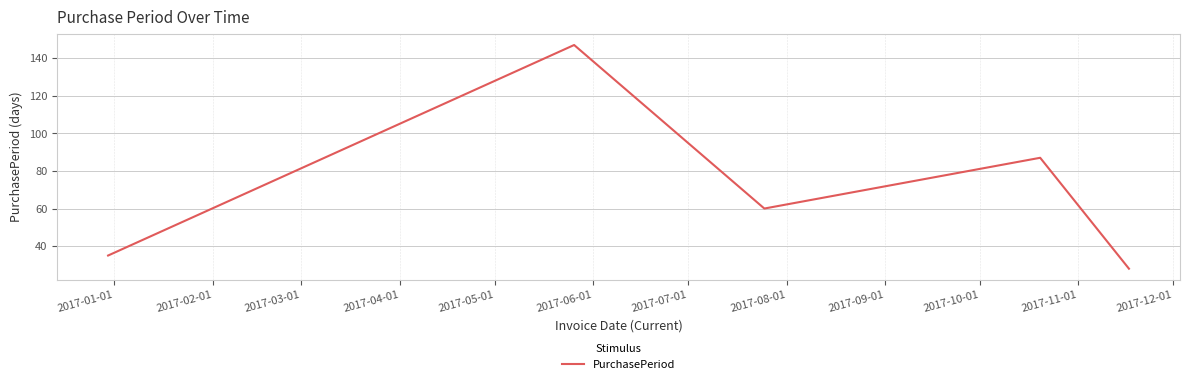

What is the smallest value displayed?

28